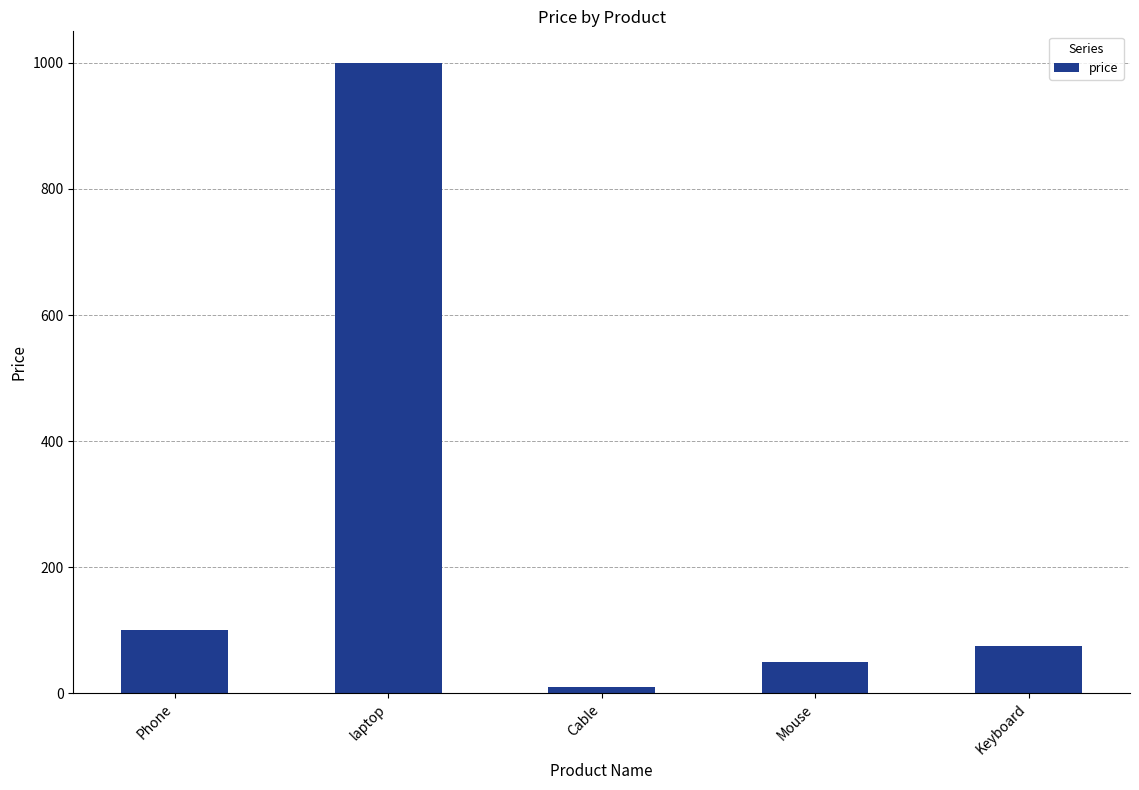

At which label does the data first exceed 75?

Phone